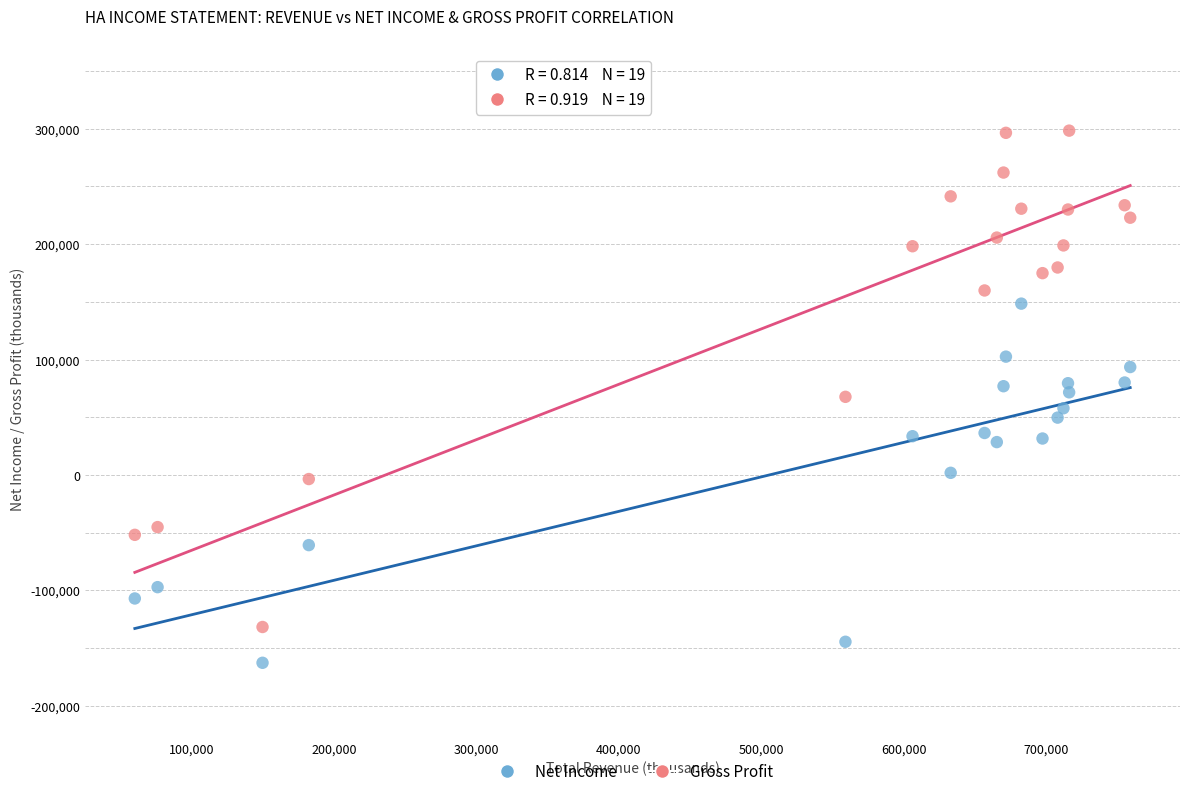

Which series reaches the maximum Y coordinate?

Gross Profit